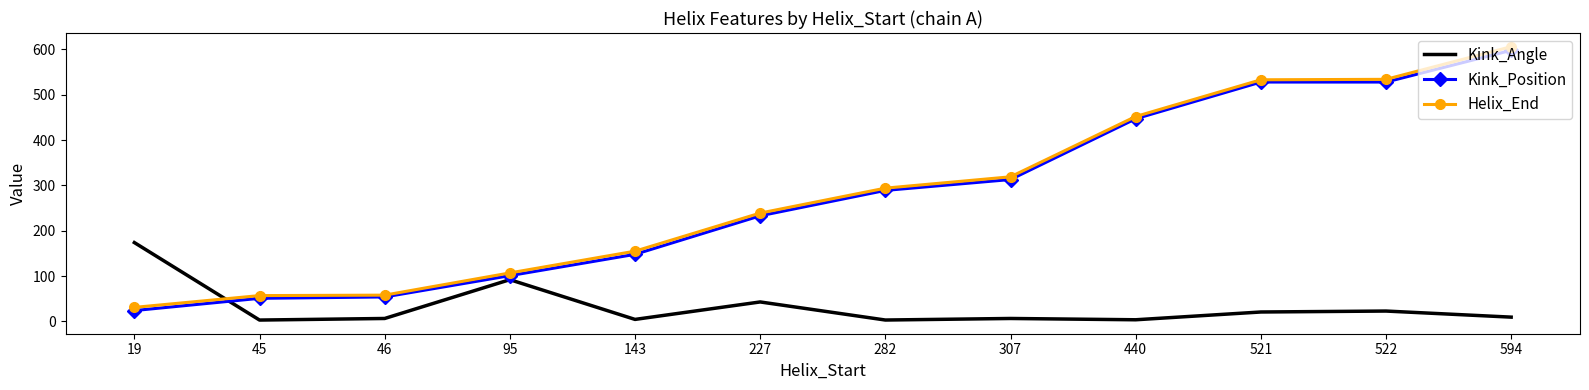

What is the lowest value of the Kink_Angle series?

3.0